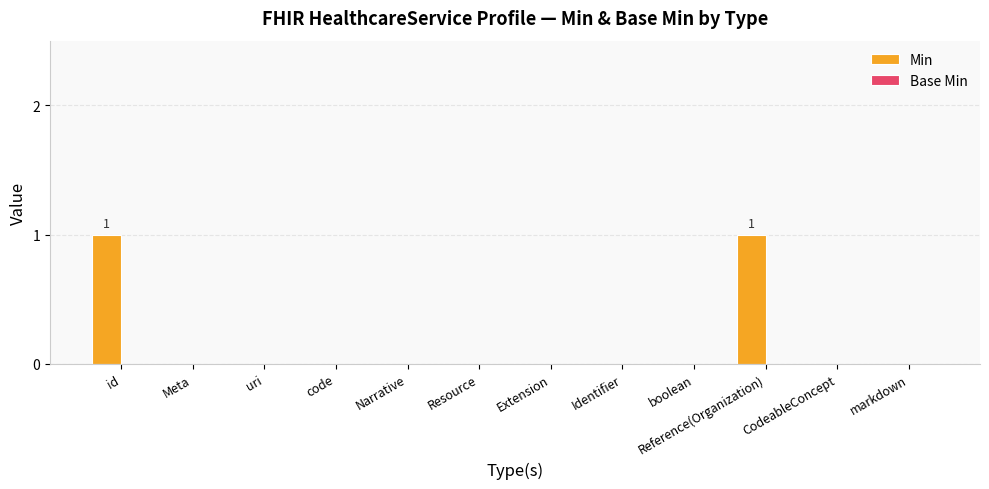

The chart shows a value of 1 at Identifier. True or false?

False